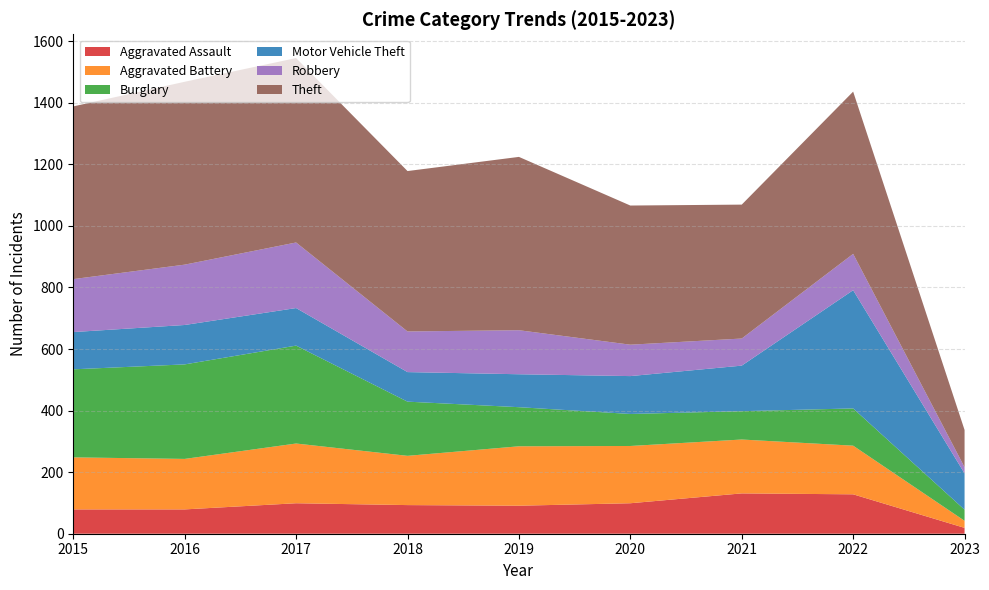

Reading left to right, transcribe all the data shown in this chart.

Aggravated Assault: 79	79	99	93	91	99	131	128	19
Aggravated Battery: 169	164	194	160	193	186	175	158	23
Burglary: 286	307	318	176	127	104	92	121	36
Motor Vehicle Theft: 121	128	122	96	107	123	148	384	118
Robbery: 172	196	213	132	143	102	88	118	20
Theft: 561	594	599	521	563	452	435	527	121